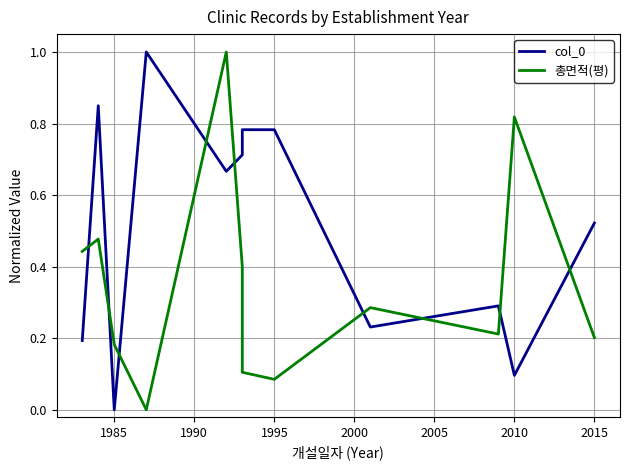

Reading left to right, what are all the values shown in this chart?

col_0: 0.2	0.8	0.0	1.0	0.7	0.7	0.8	0.8	0.2	0.3	0.1	0.5
총면적(평): 0.4	0.5	0.2	0.0	1.0	0.4	0.1	0.1	0.3	0.2	0.8	0.2